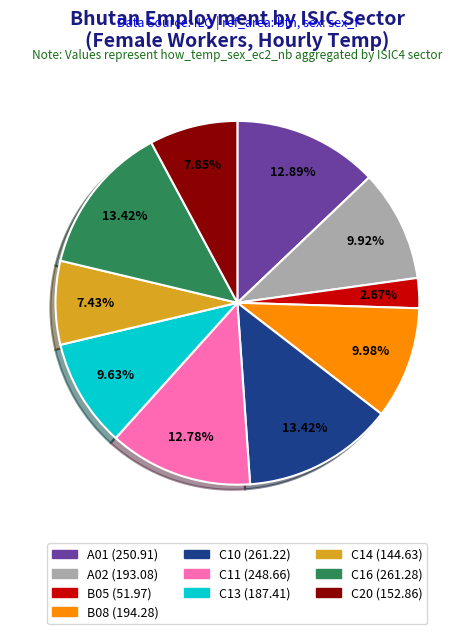

Is there a majority slice in this chart?

No